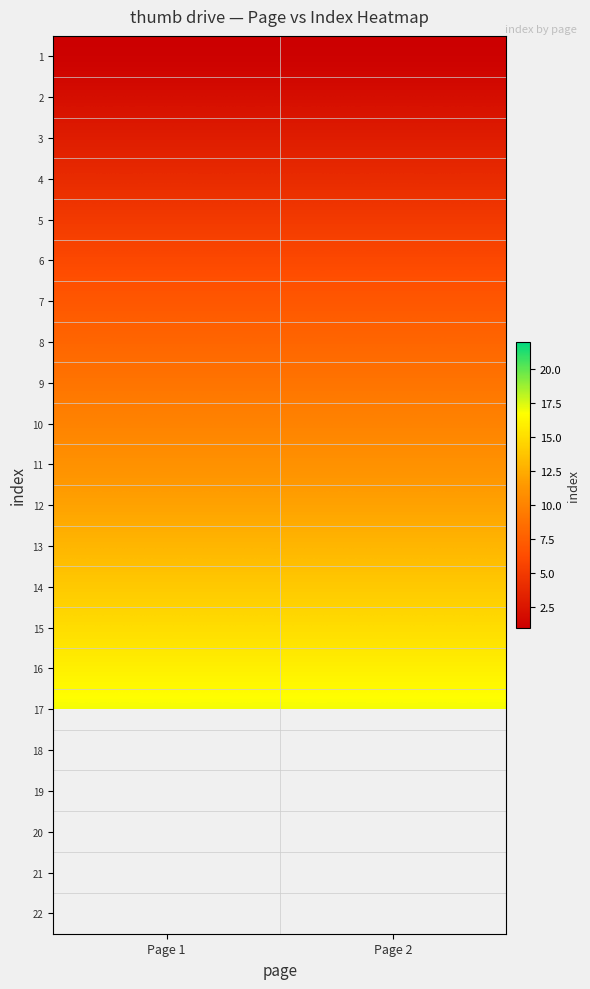

What is the sum of the 16 values at Page 2 and Page 1?

32.0